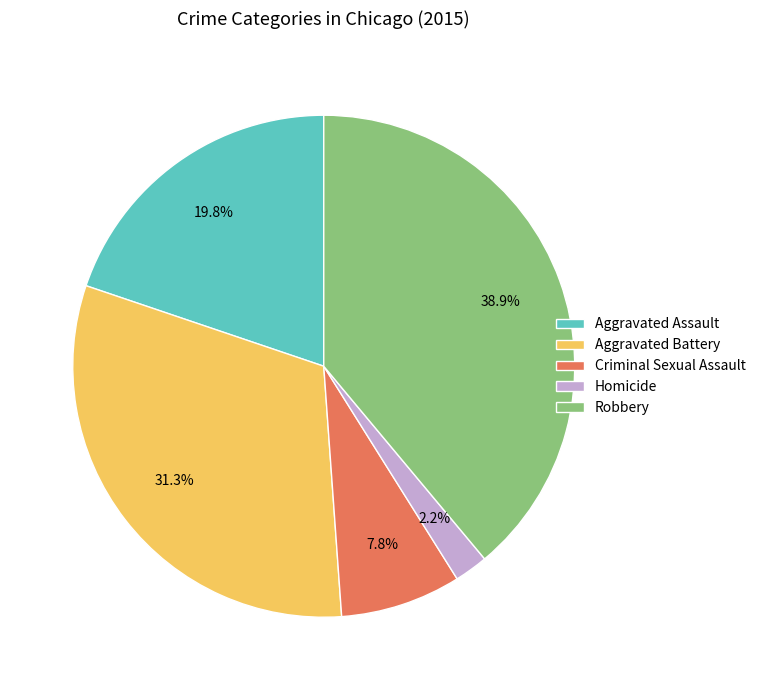

Which slice is the largest?

Robbery